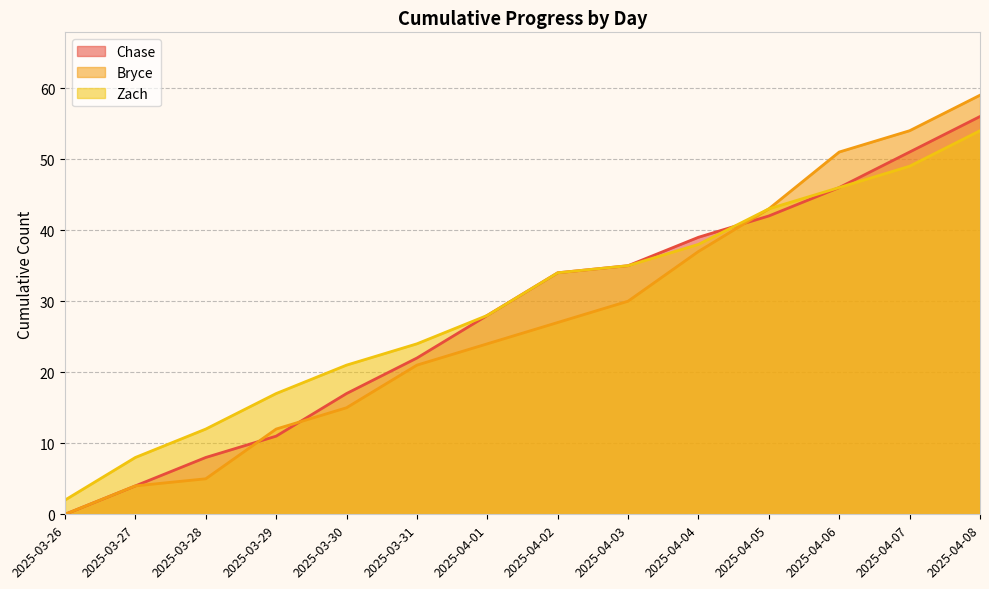

How many values in the Zach series exceed 34?

6